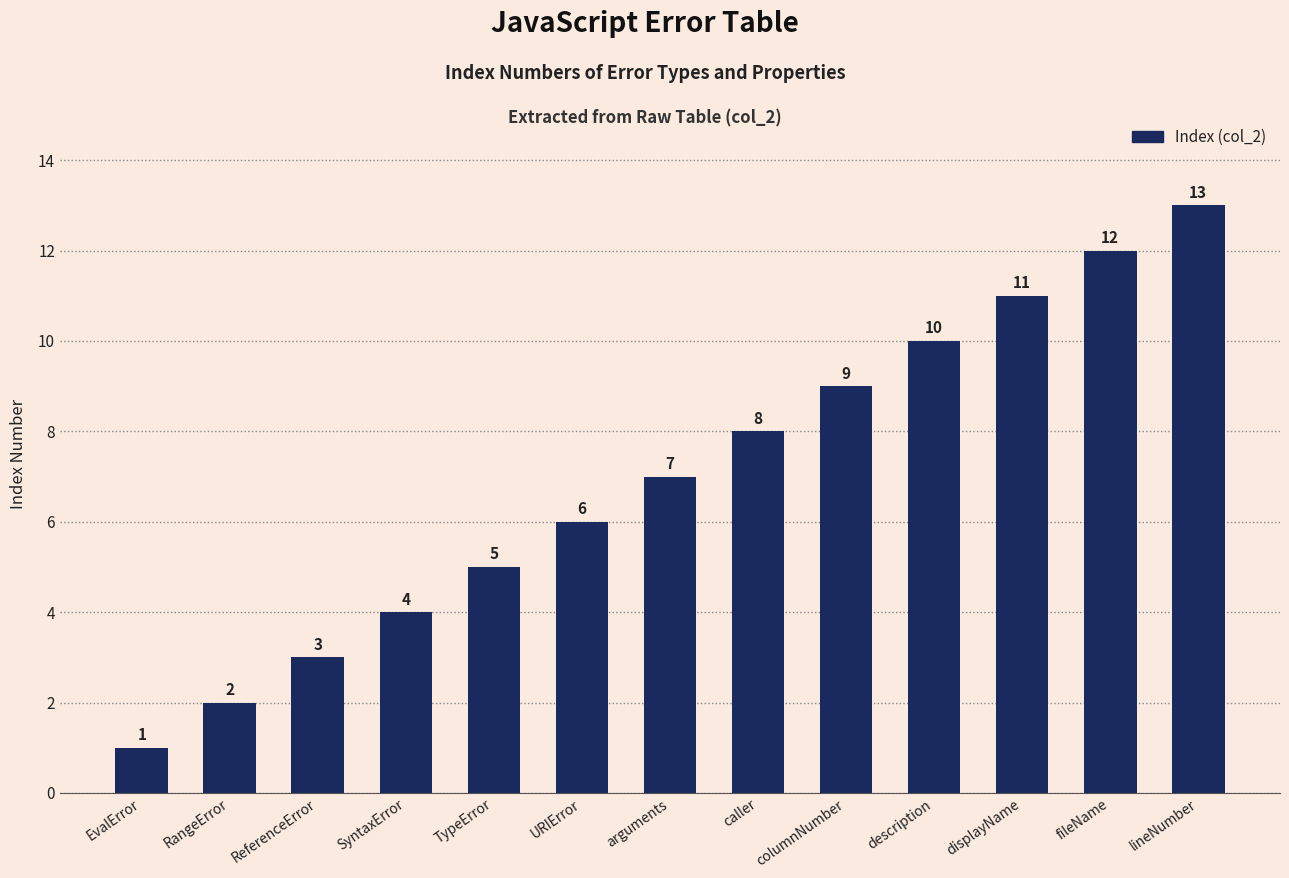

Which category has the lowest value across all series?

EvalError